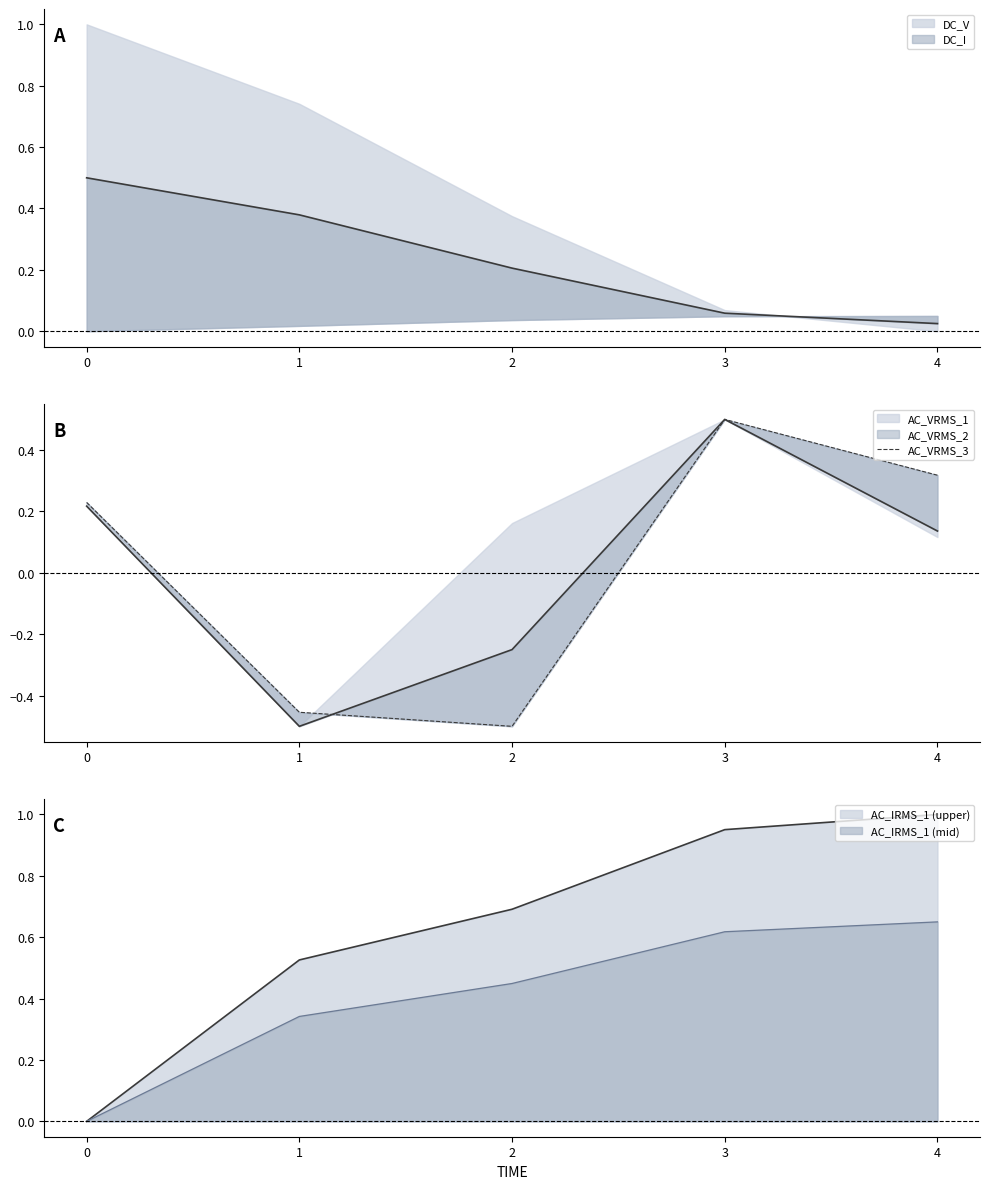

What is the value of the 5th point from the left?

0.3